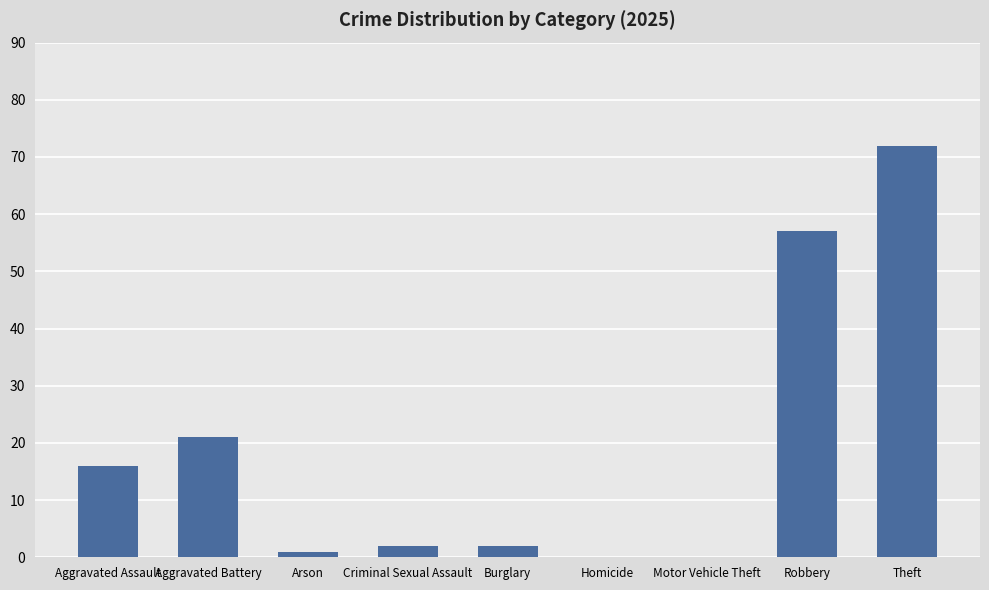

Which label corresponds to the largest value in the chart?

Theft